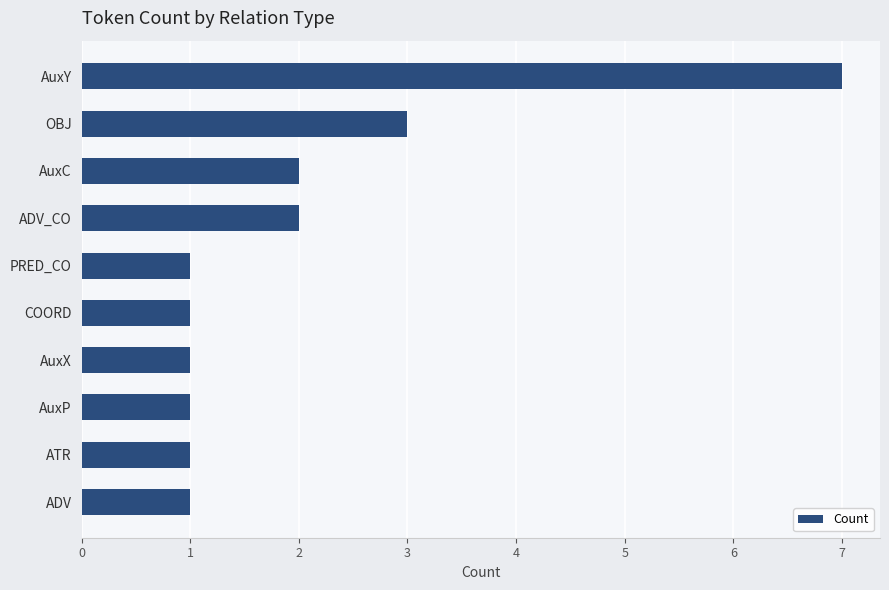

What position from the bottom is PRED_CO?

6